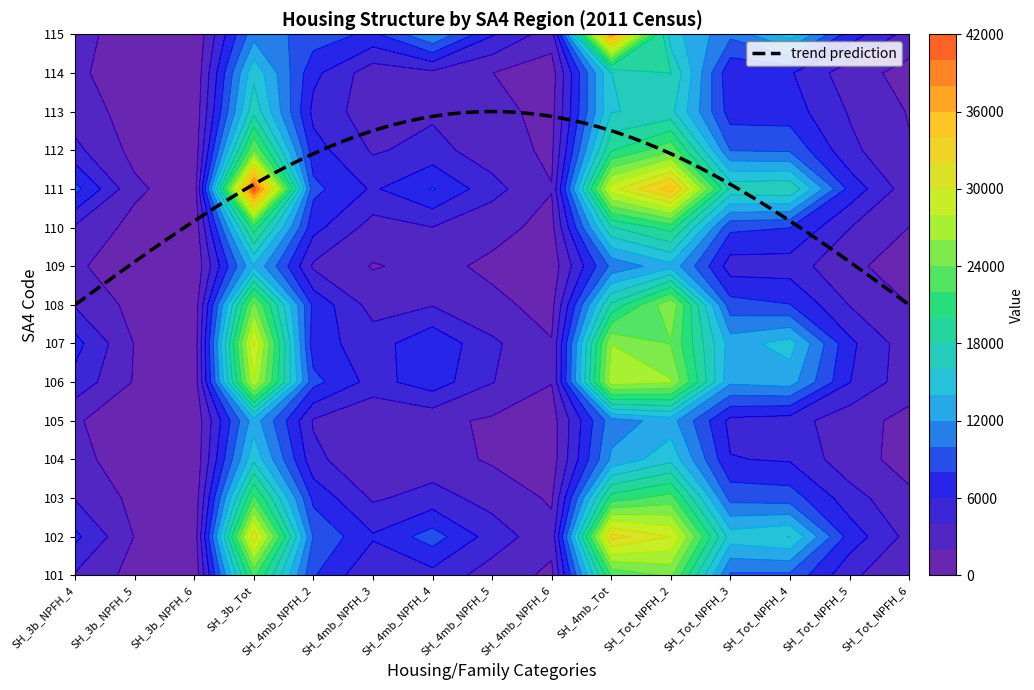

Which series has the largest range (max minus min)?

111